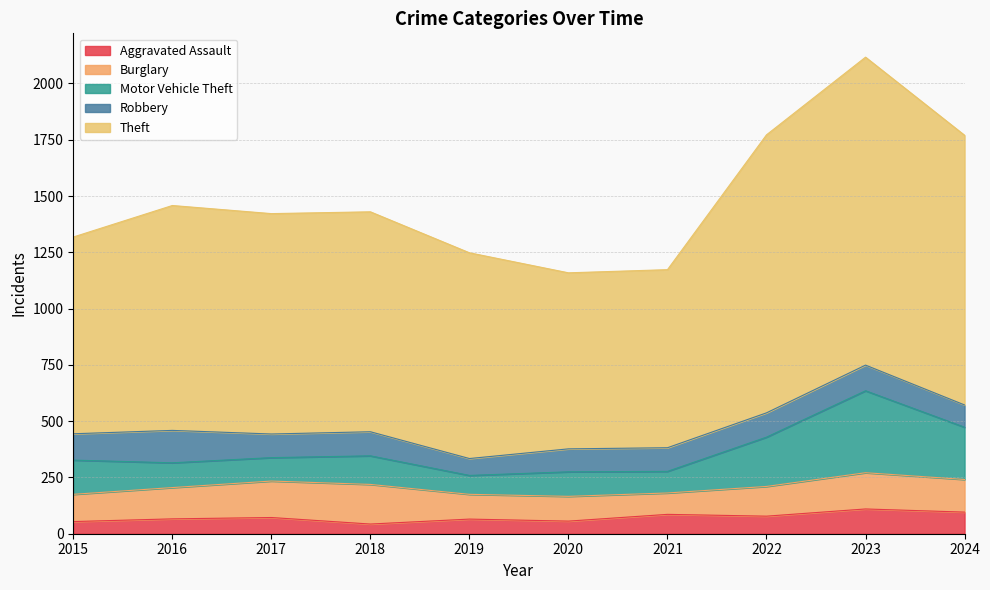

What is the maximum value for Aggravated Assault?

110